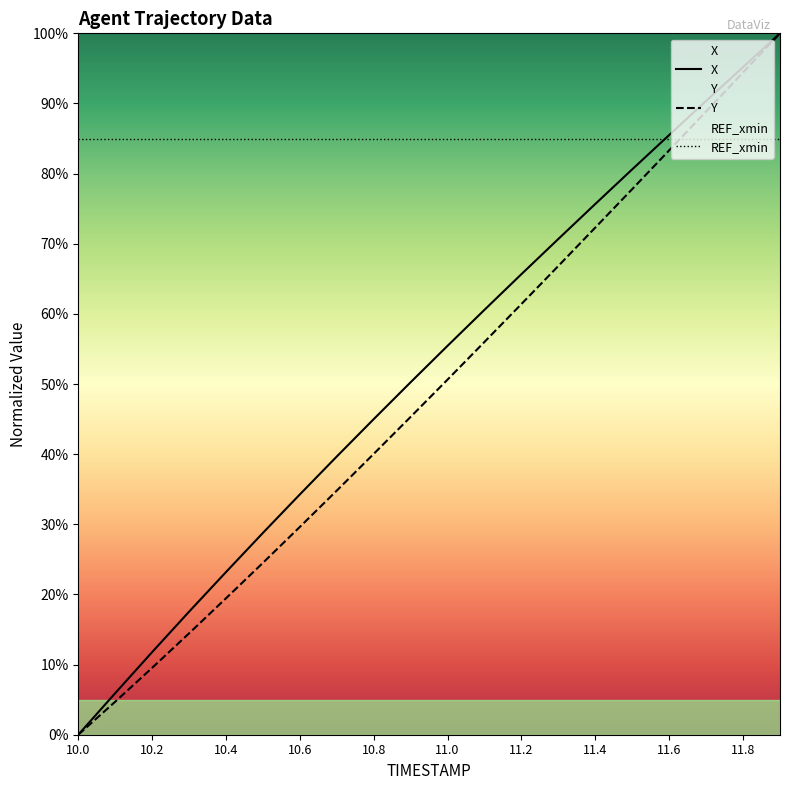

Reading right to left, what are all the values shown in this chart?

X: 11.9=100.0	11.8=95.2	11.7=90.4	11.6=85.5	11.5=80.6	11.4=75.7	11.3=70.7	11.2=65.7	11.1=60.6	11.0=55.5	10.9=50.3	10.8=45.0	10.7=39.7	10.6=34.3	10.5=28.8	10.4=23.2	10.3=17.5	10.2=11.8	10.1=5.9	10.0=0.0
Y: 11.9=100.0	11.8=94.4	11.7=88.9	11.6=83.3	11.5=77.8	11.4=72.3	11.3=66.8	11.2=61.4	11.1=56.0	11.0=50.6	10.9=45.3	10.8=40.0	10.7=34.8	10.6=29.6	10.5=24.5	10.4=19.5	10.3=14.5	10.2=9.5	10.1=4.7	10.0=0.0